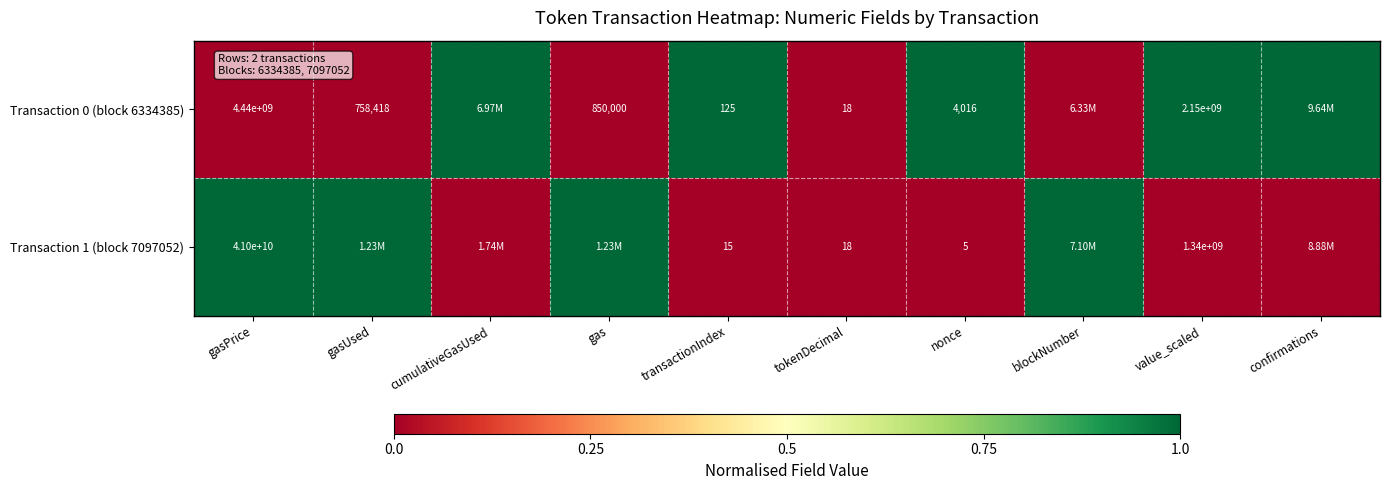

At which category does the chart reach its minimum across all series?

gasPrice